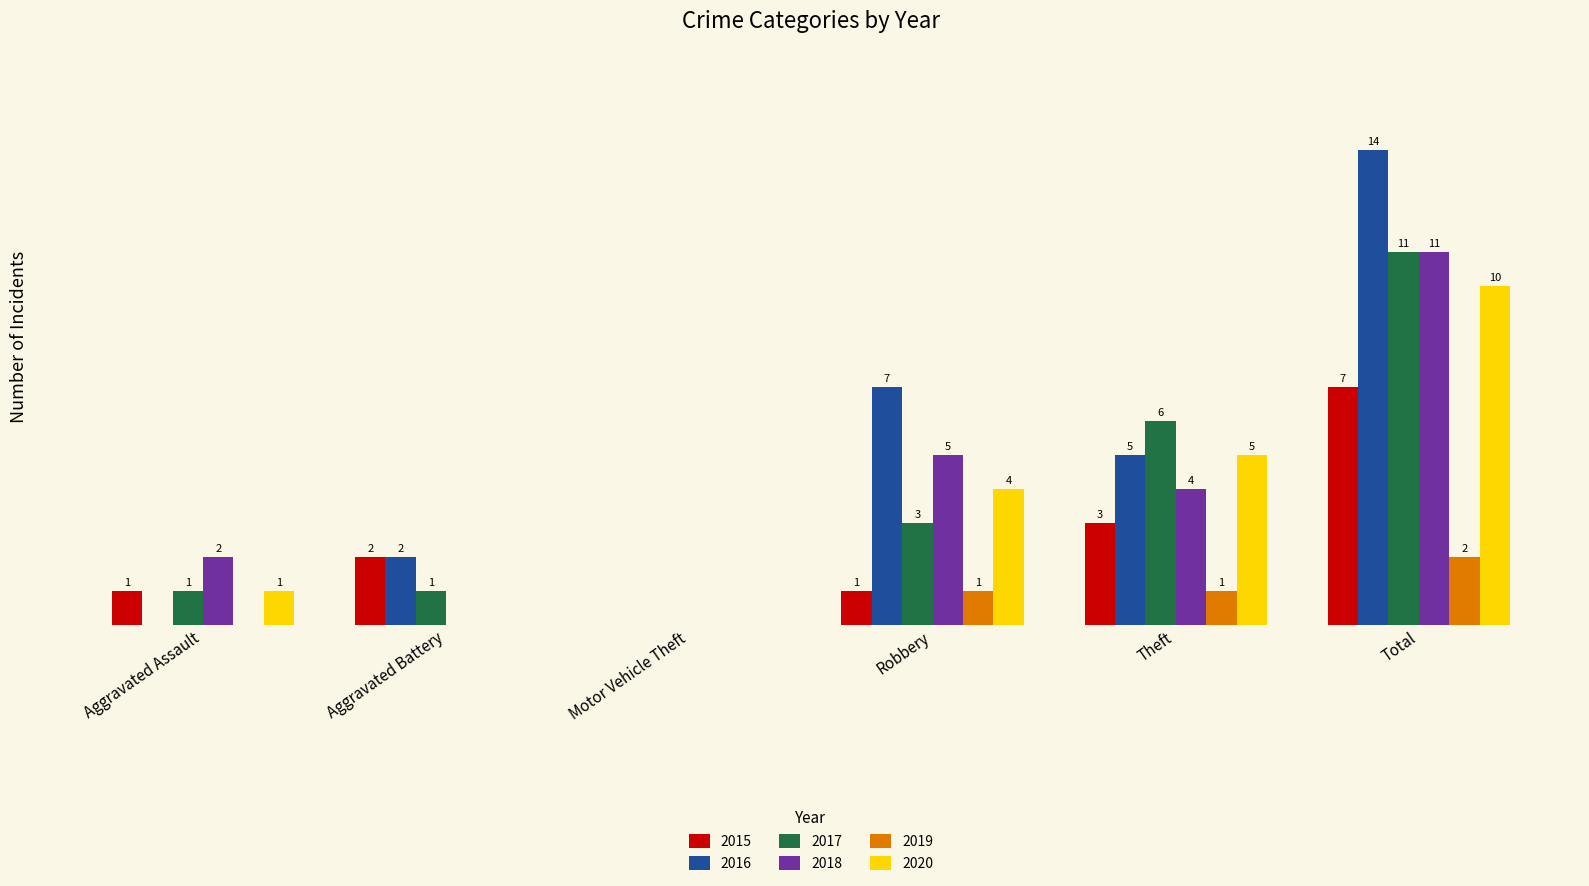

Which label corresponds to the largest value in the chart?

Total